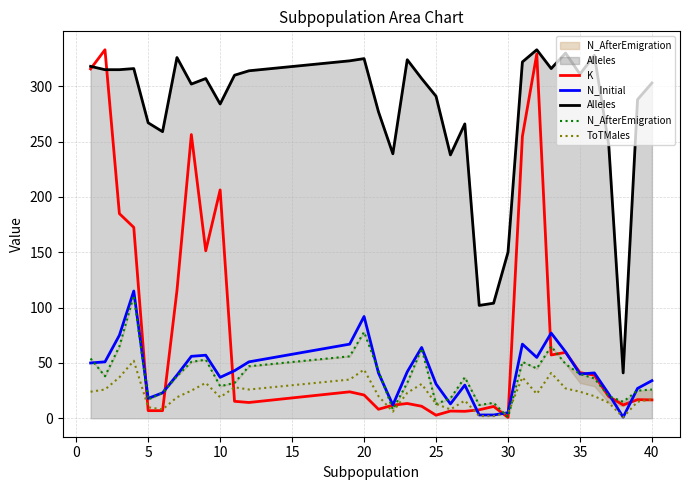

What is the highest value of the K series?

333.0